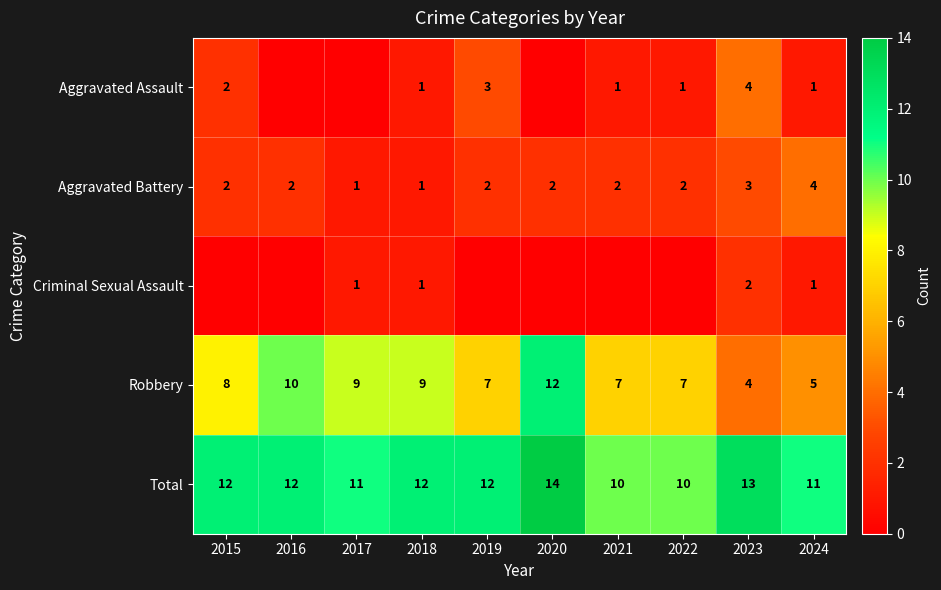

What is the approximate value of Robbery at 2021?

7